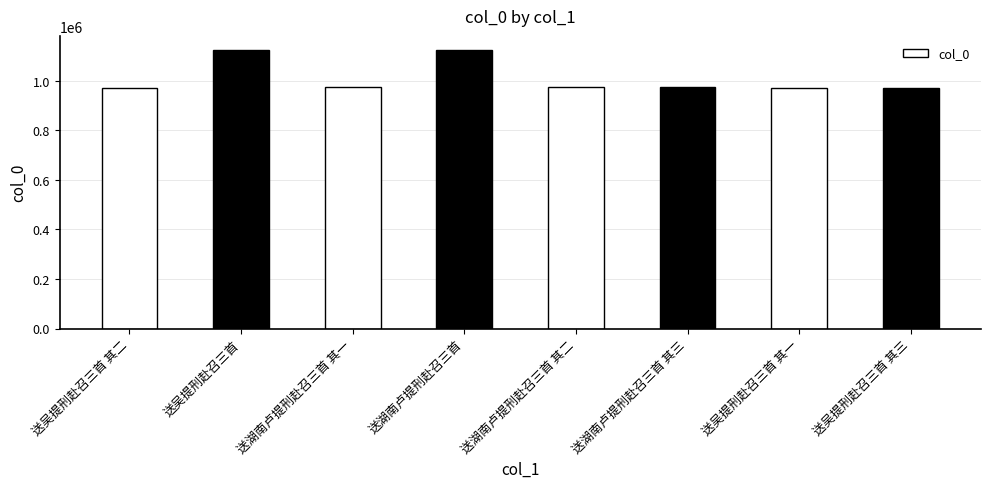

What is the change in value from 送湖南卢提刑赴召三首 to 送吴提刑赴召三首 其一?

-151387